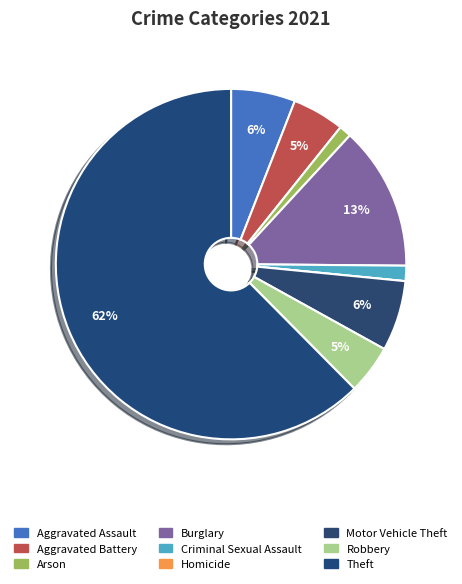

Which slice is the smallest?

Homicide